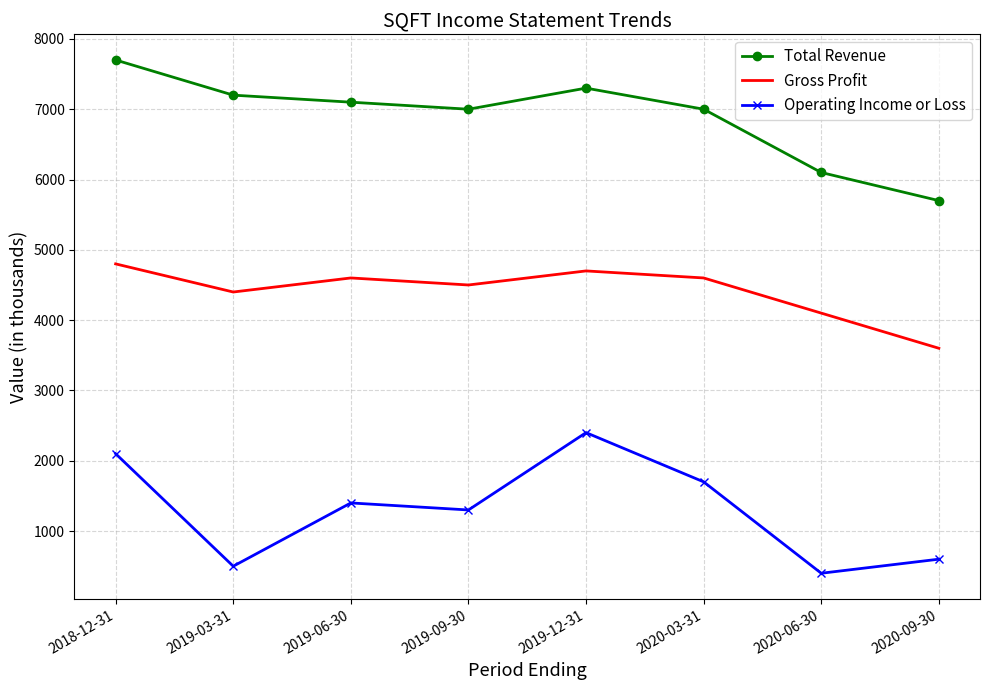

What is the difference between the highest and lowest values at 2020-03-31?

5300